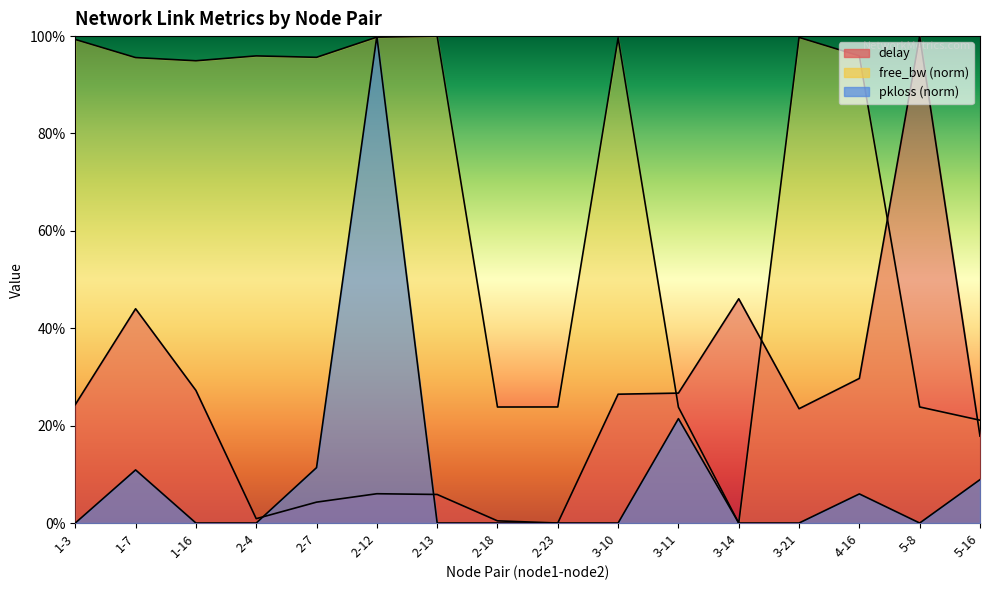

After their last crossing, which series has the higher values: delay or free_bw?

free_bw